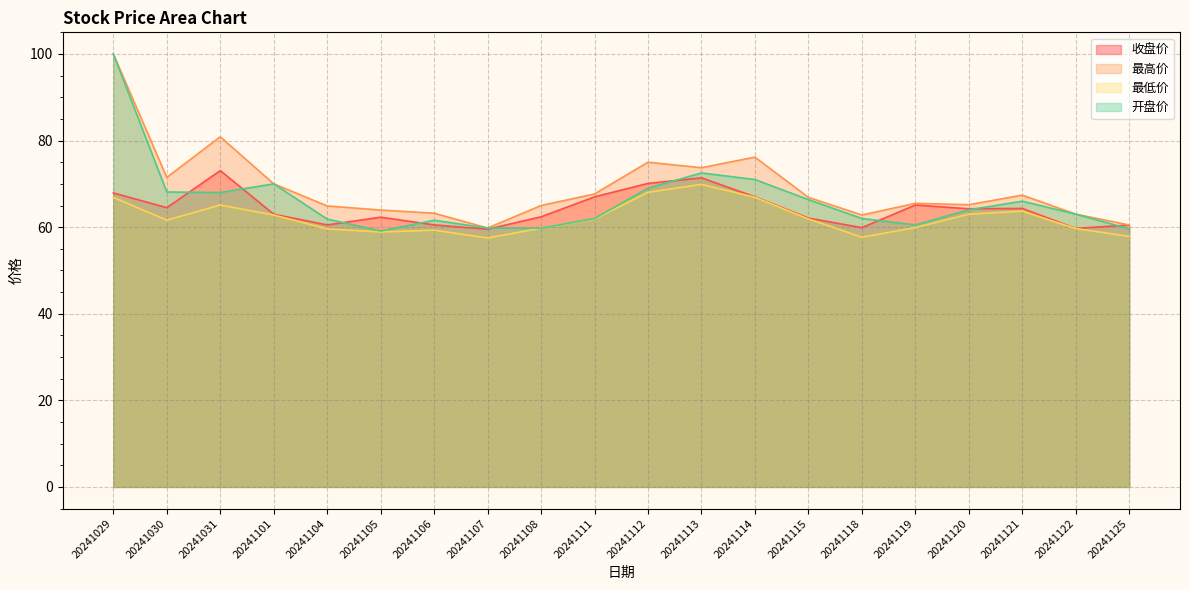

How many lines are shown in the chart?

4